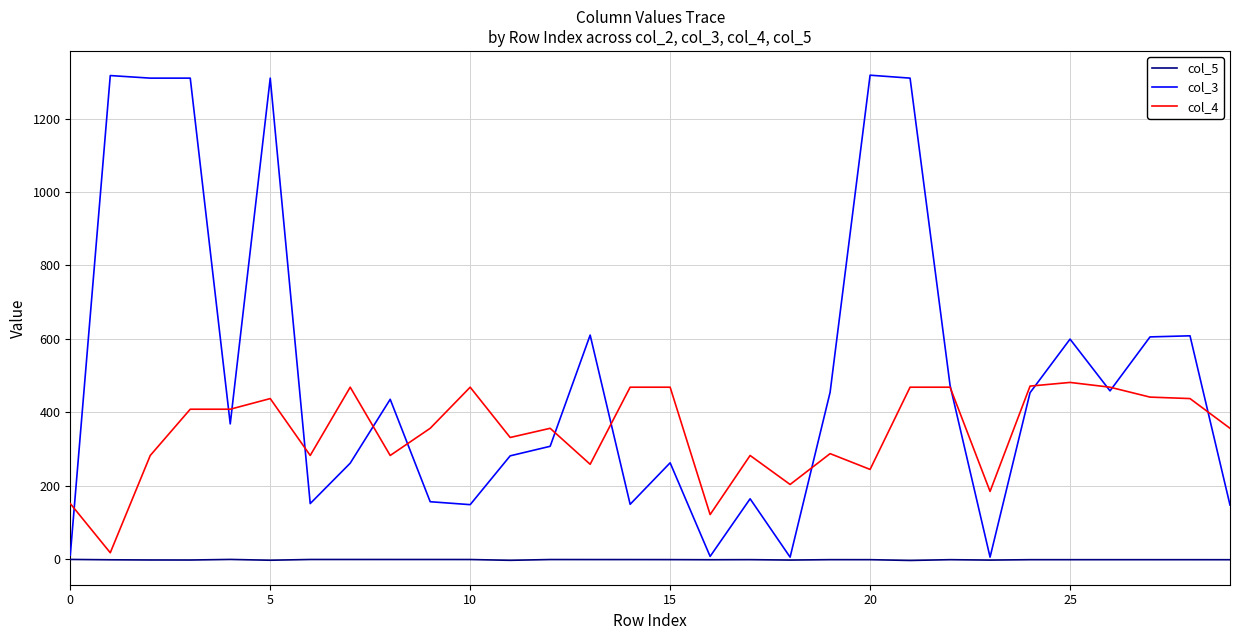

What is the maximum value shown in the chart?

1318.0